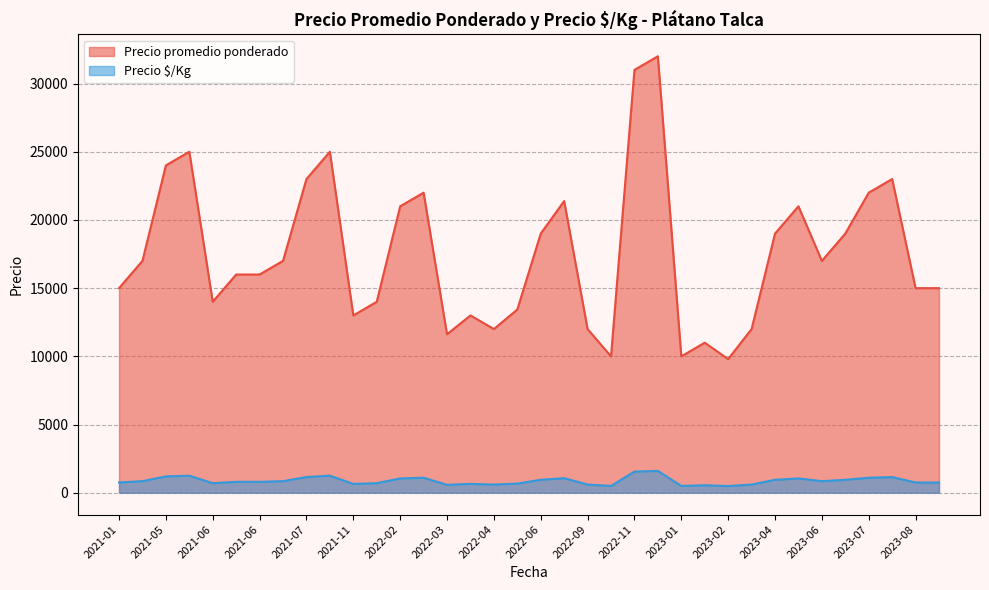

What is the average value of the Precio promedio ponderado series?

17534